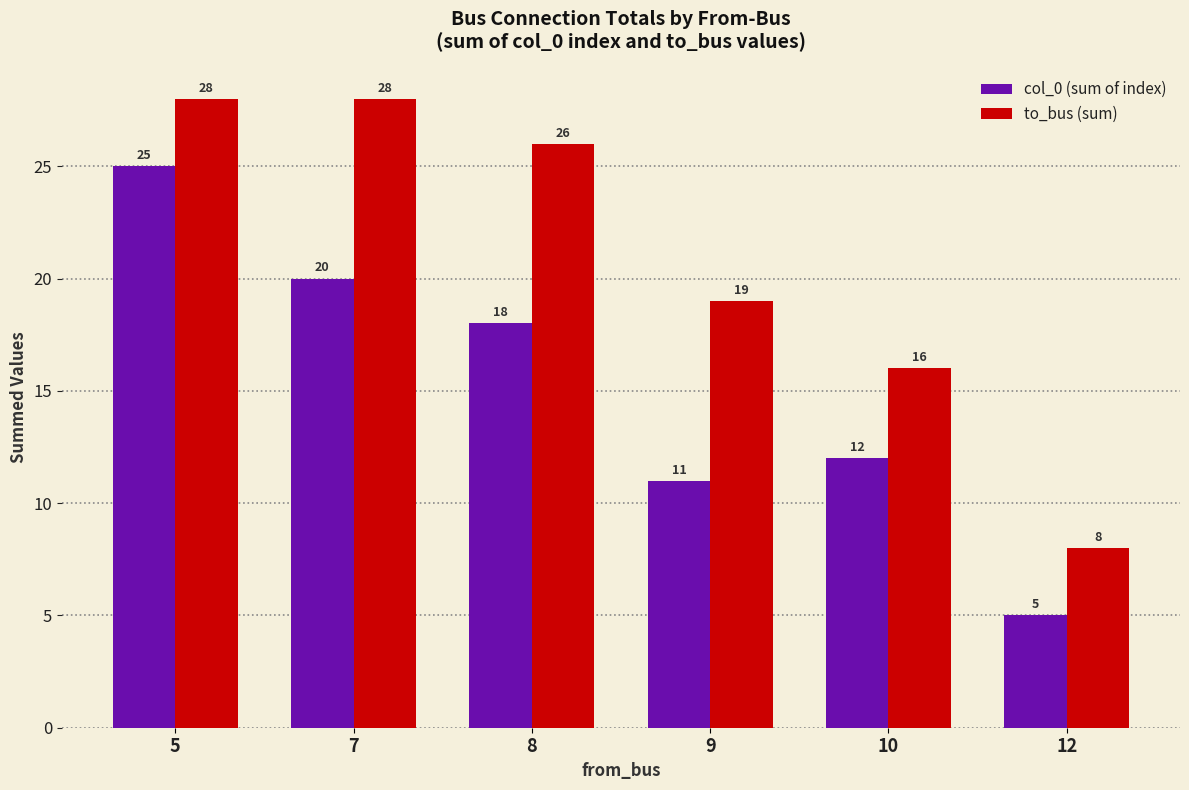

Reading left to right, what are all the values shown in this chart?

col_0 (sum of index): 25	20	18	11	12	5
to_bus (sum): 28	28	26	19	16	8